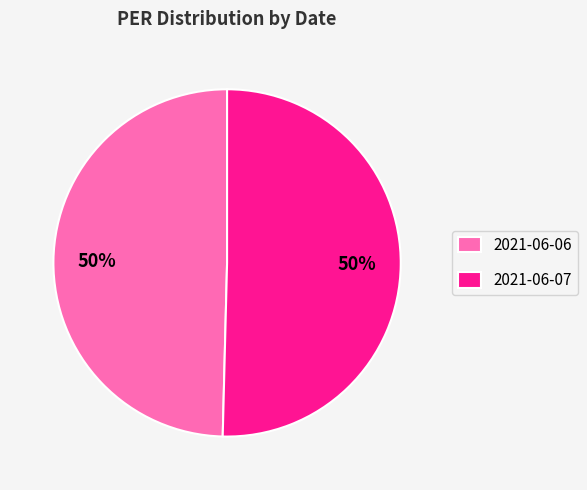

Is it true that 2021-06-06 is 60% of the pie?

False